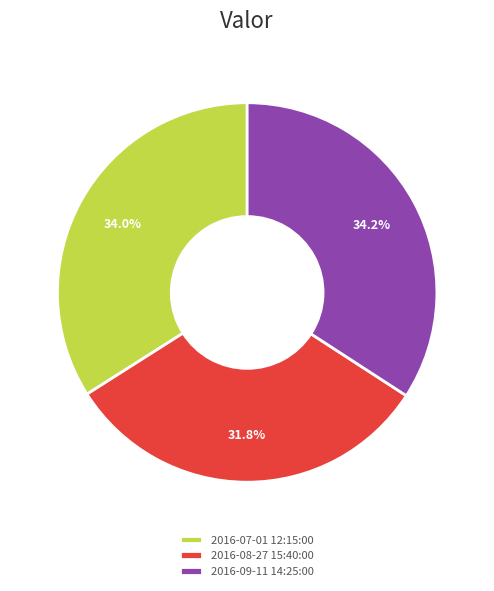

What is the smallest slice in the pie chart?

2016-08-27 15:40:00